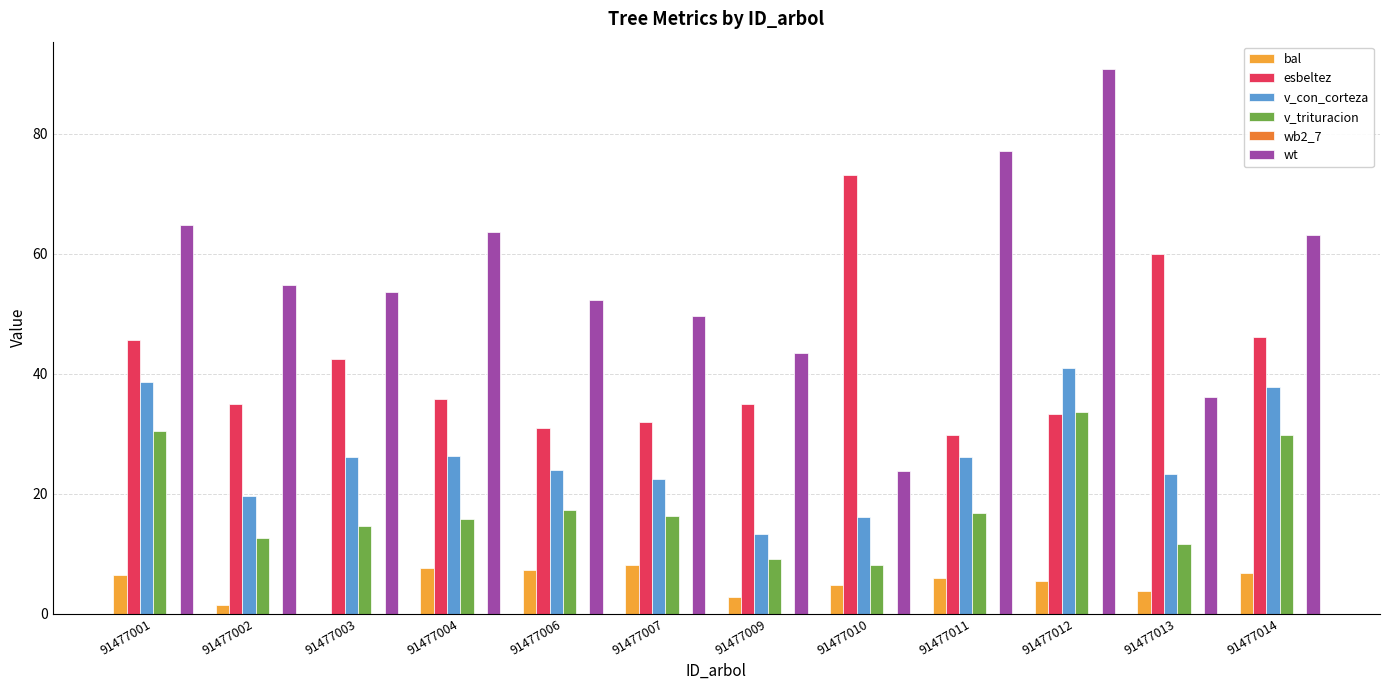

What is the maximum value shown in the chart?

90.8